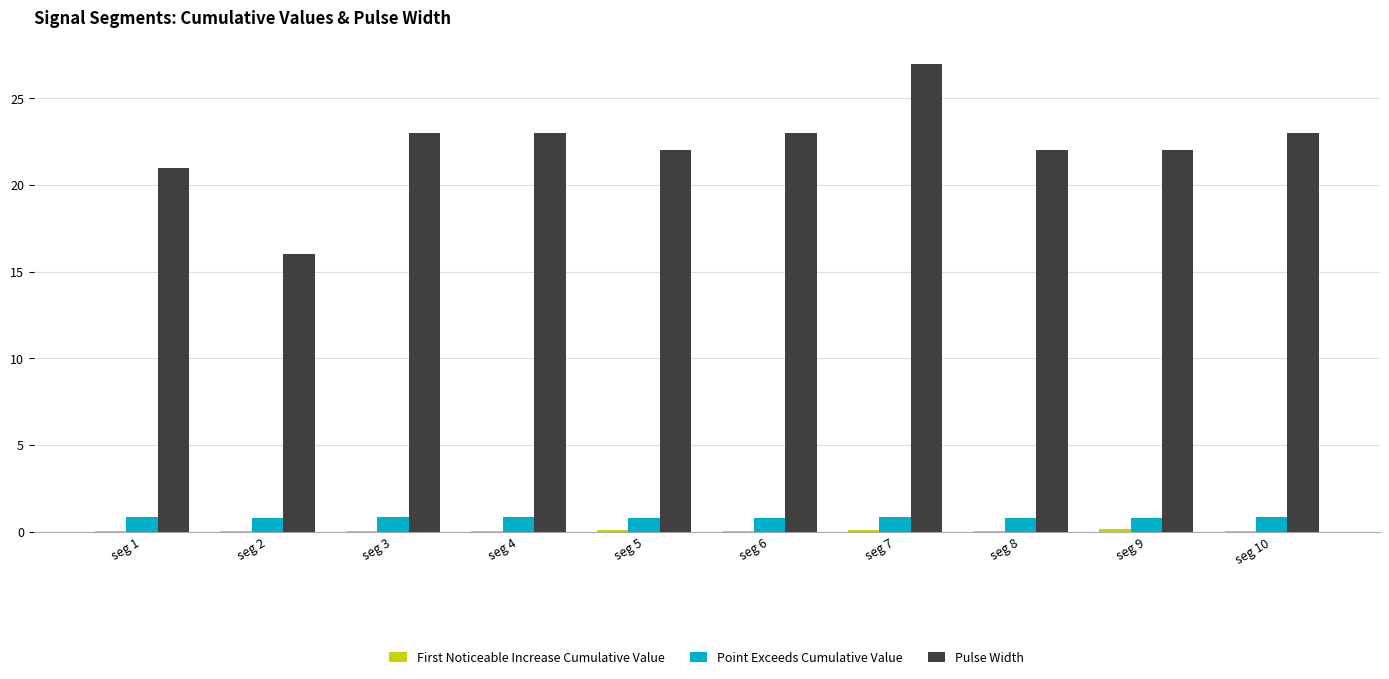

How many distinct data groups are displayed?

3